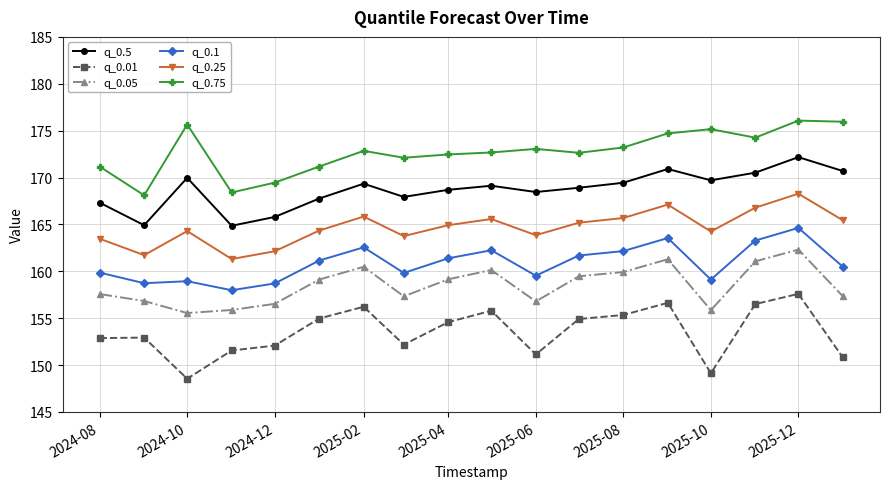

True or false: q_0.5 and q_0.05 cross at least once.

False